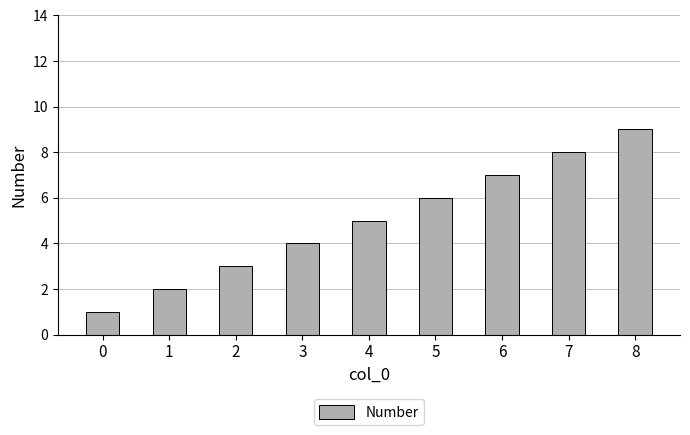

What is the minimum value shown in the chart?

1